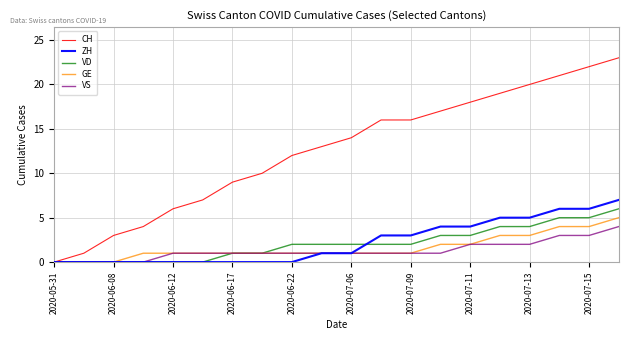

Which series has the largest total across all categories?

CH